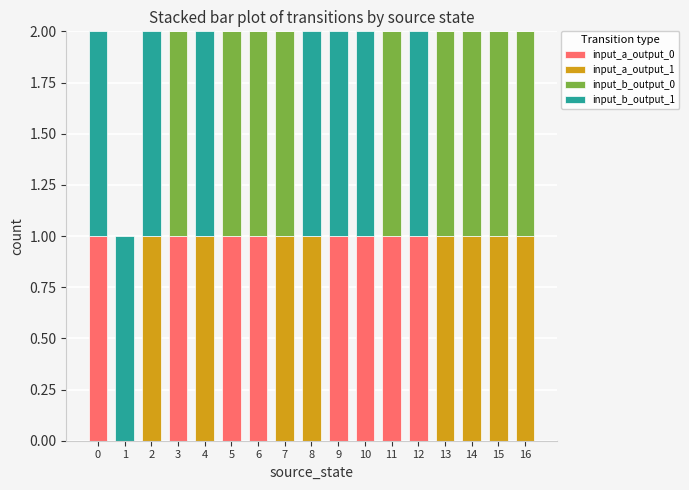

Are the bars grouped side by side (vs. stacked)?

No